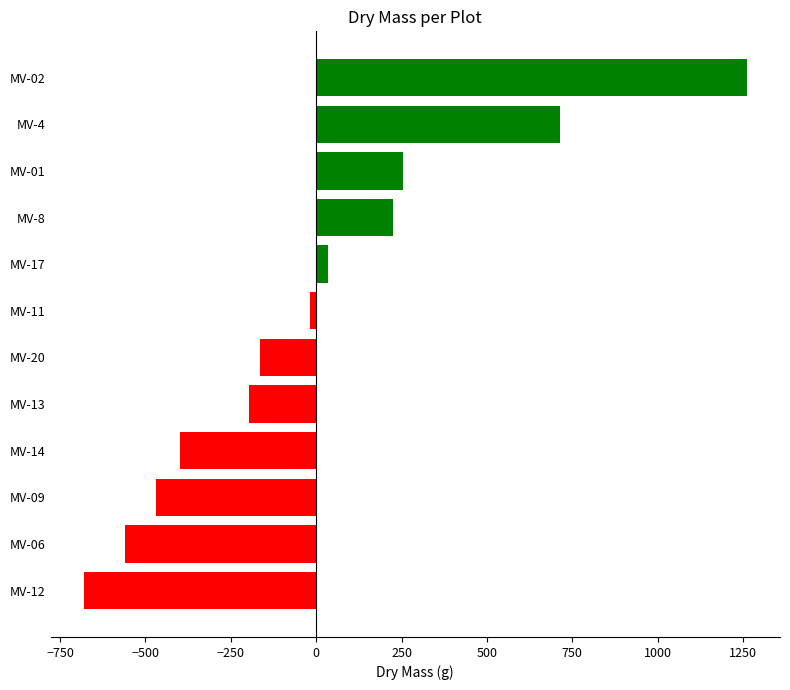

How many values are below -16?

7